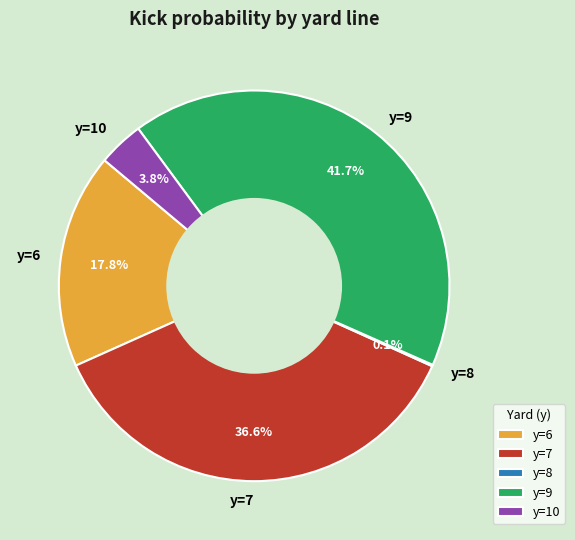

The y=9 slice represents 53% of the pie. True or false?

False